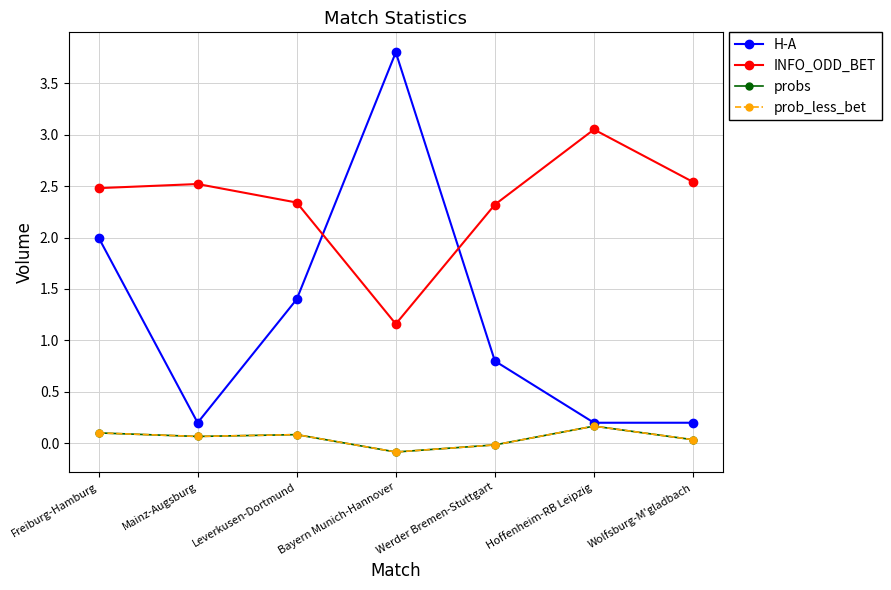

What is the total value across all series at Hoffenheim-RB Leipzig?

3.6